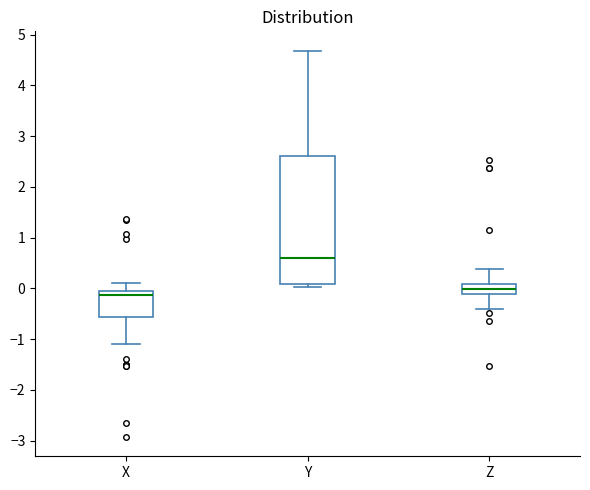

Reading left to right, transcribe this box plot: for each box, give where its median line is, the range the box spans, and where its two whiskers end, as read against the y-axis. The values are not printed on the chart, so give them approximately, as read against the axis.

X: median -0.1, box -0.6 to 0.0, whiskers -1.1 to 0.1
Y: median 0.6, box 0.1 to 2.6, whiskers 0.0 to 4.7
Z: median 0.0, box -0.1 to 0.1, whiskers -0.4 to 0.4